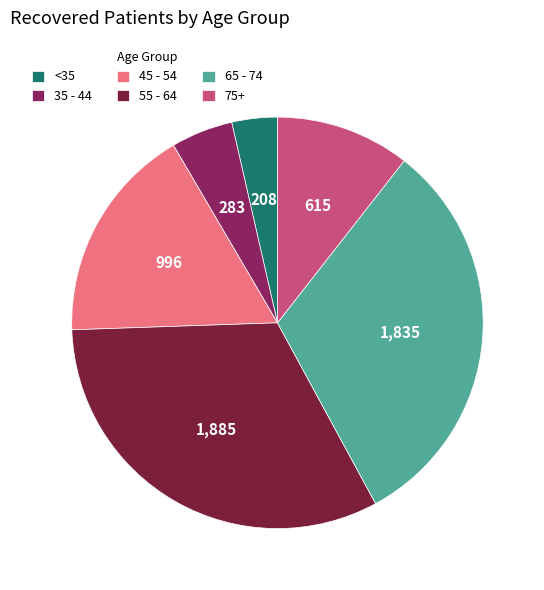

Is there any slice that represents more than half of the pie?

No